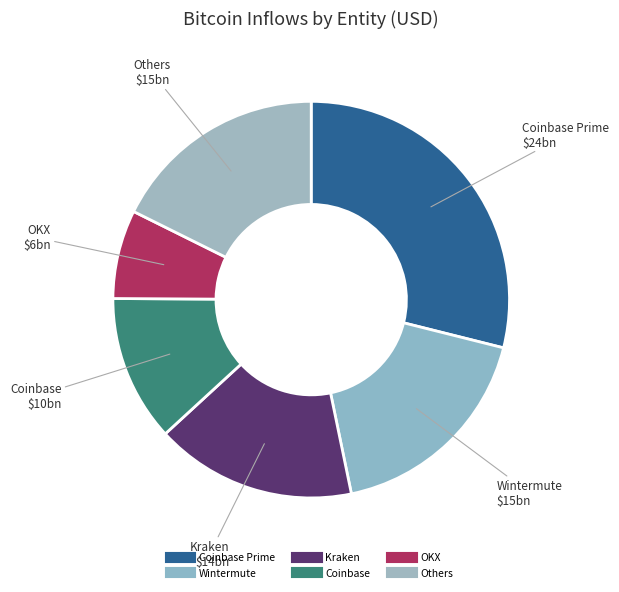

How many segments does this pie chart have?

6